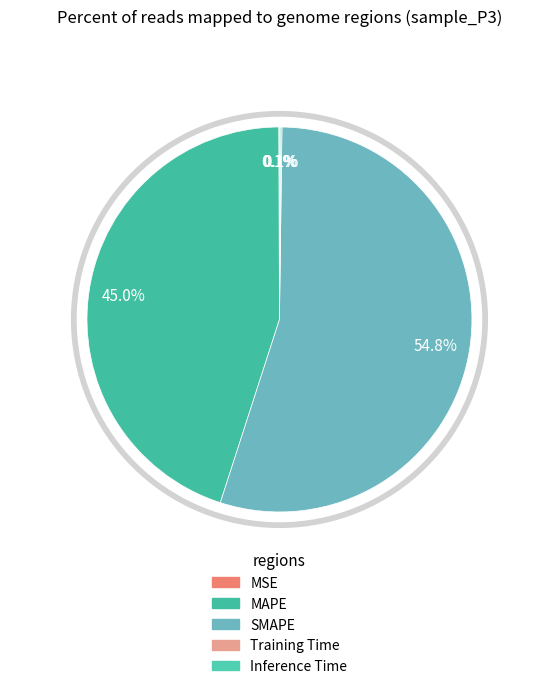

To the nearest percent, what is the average slice percentage?

20%